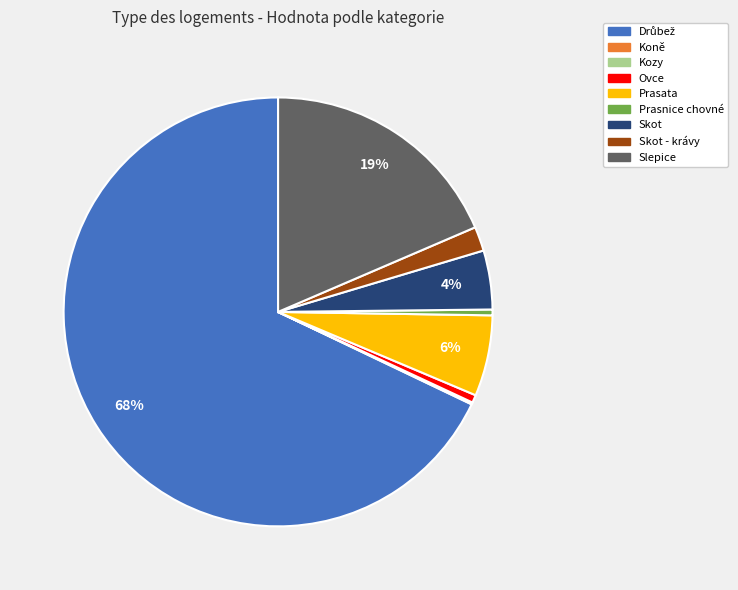

Which has a higher value, Slepice or Skot - krávy?

Slepice